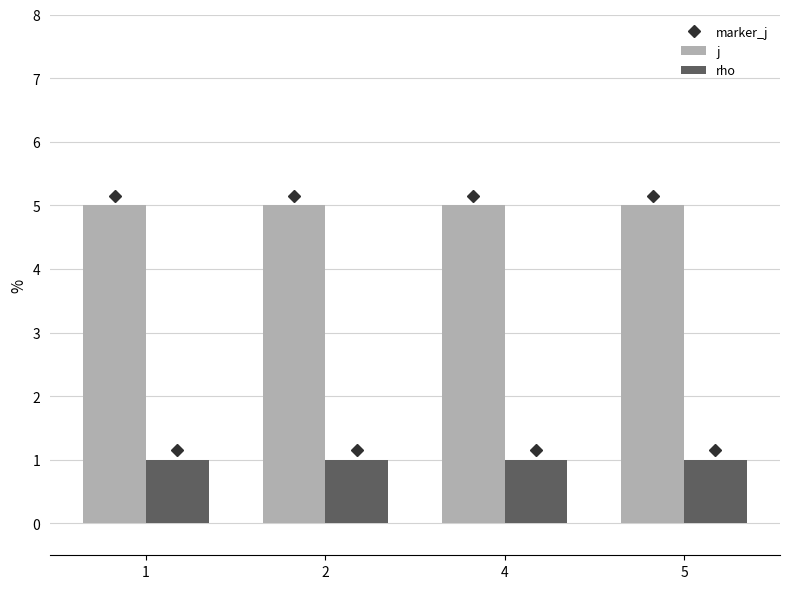

True or false: j has a value of 8 at 4.

False